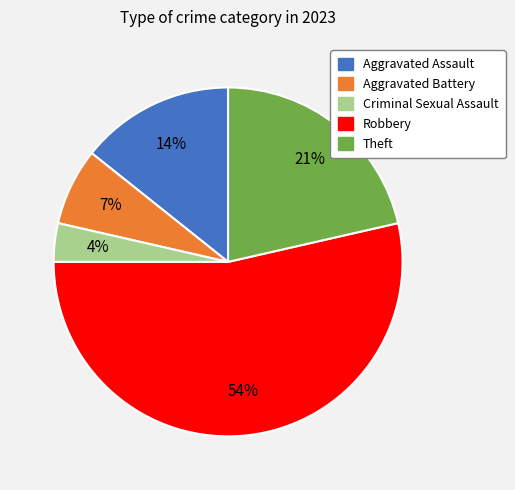

What is the smallest slice in the pie chart?

Criminal Sexual Assault